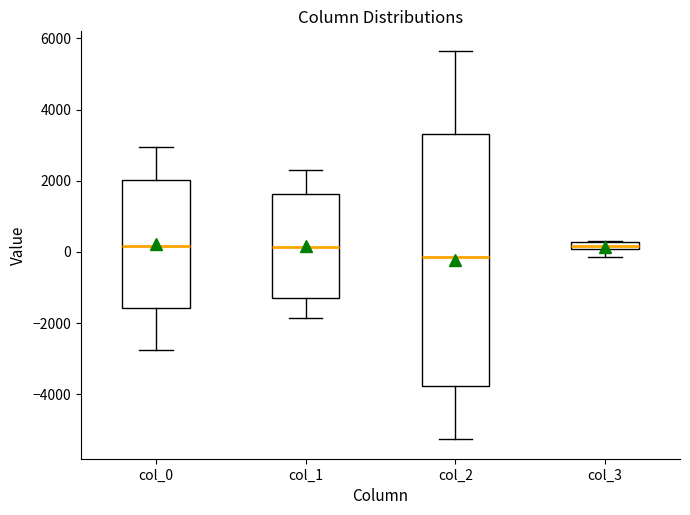

Where does the lower whisker of the box for col_1 end on the y-axis? The values are not printed on the chart, so give them approximately, as read against the axis.

-1800